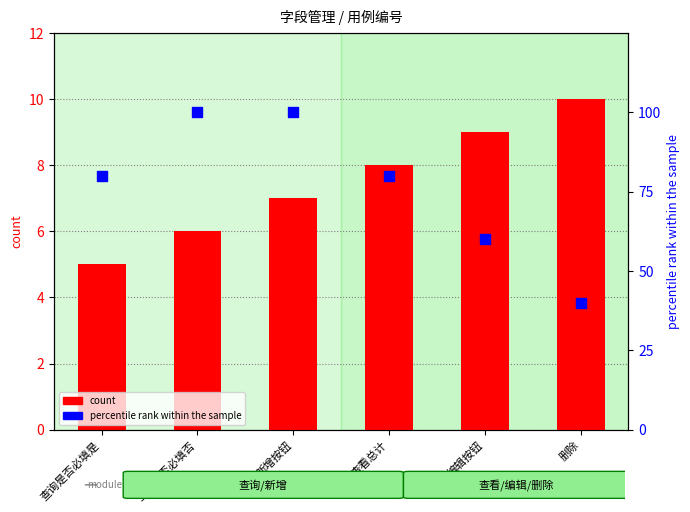

At which category is the sum across all series the highest?

新增按钮